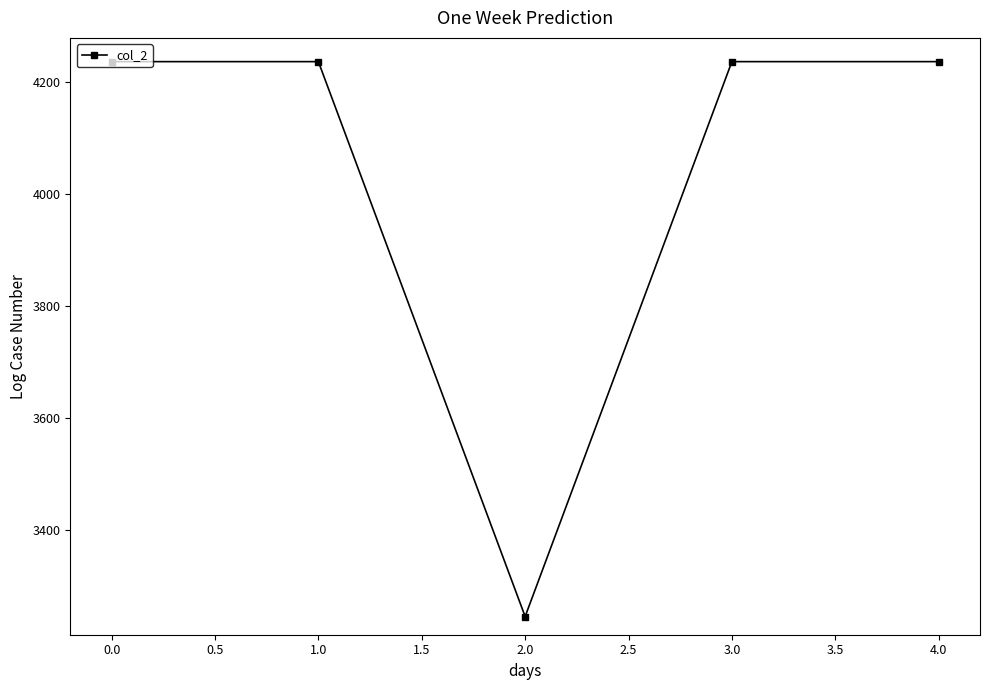

How many interior local valleys (lower than both neighbors) does the data have?

1